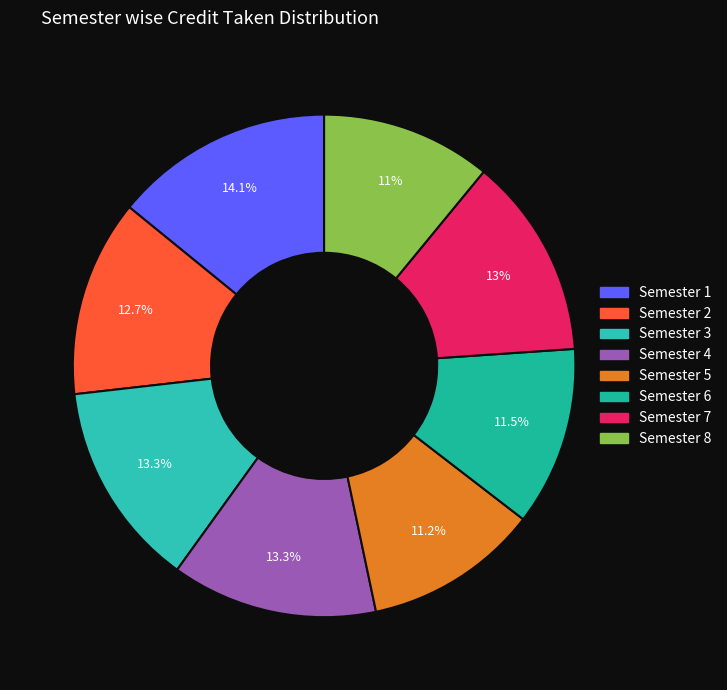

To the nearest percent, what is the difference between the largest and smallest slice percentages?

3%